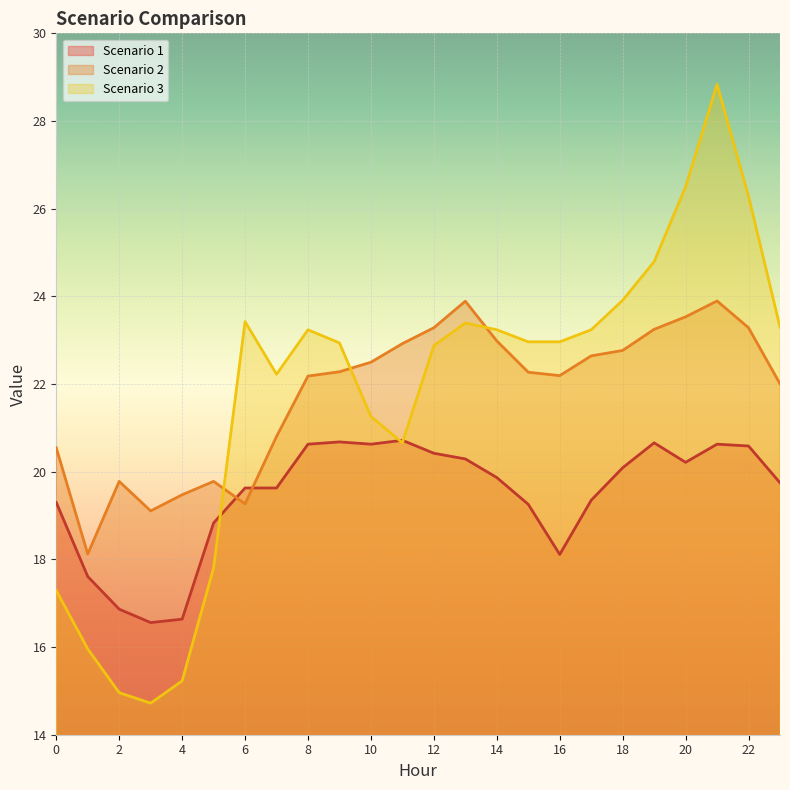

What is the approximate value of Scenario 1 at 23?

19.7